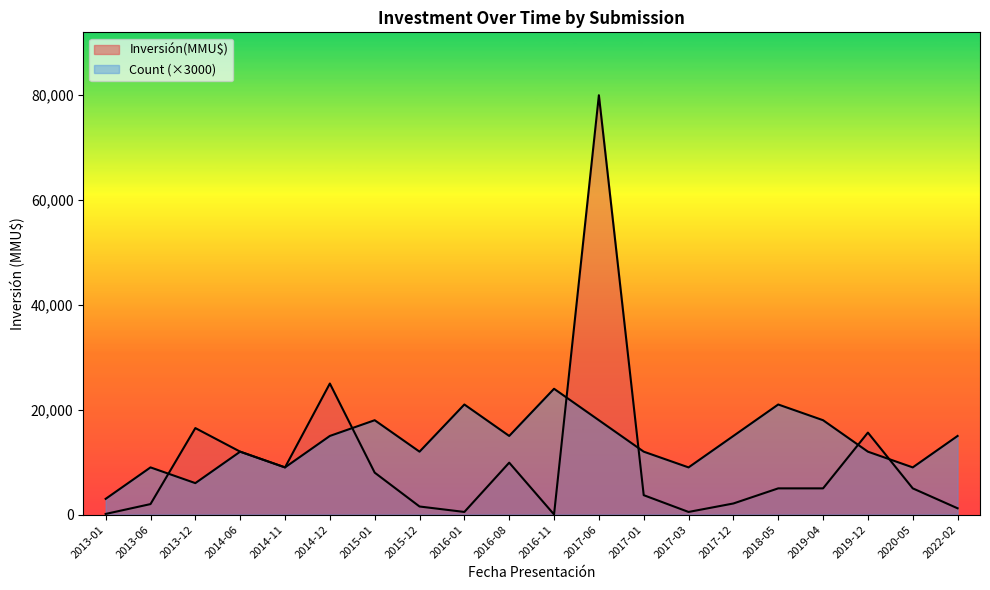

Is the value of Count at 2014-12 greater than the value of Inversión(MMU$) at 2022-02?

Yes